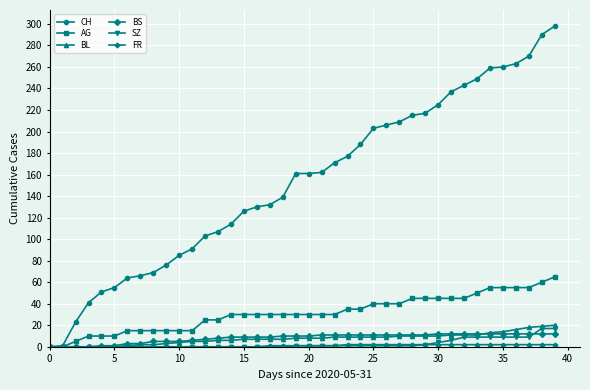

Which series has the largest range (max minus min)?

CH